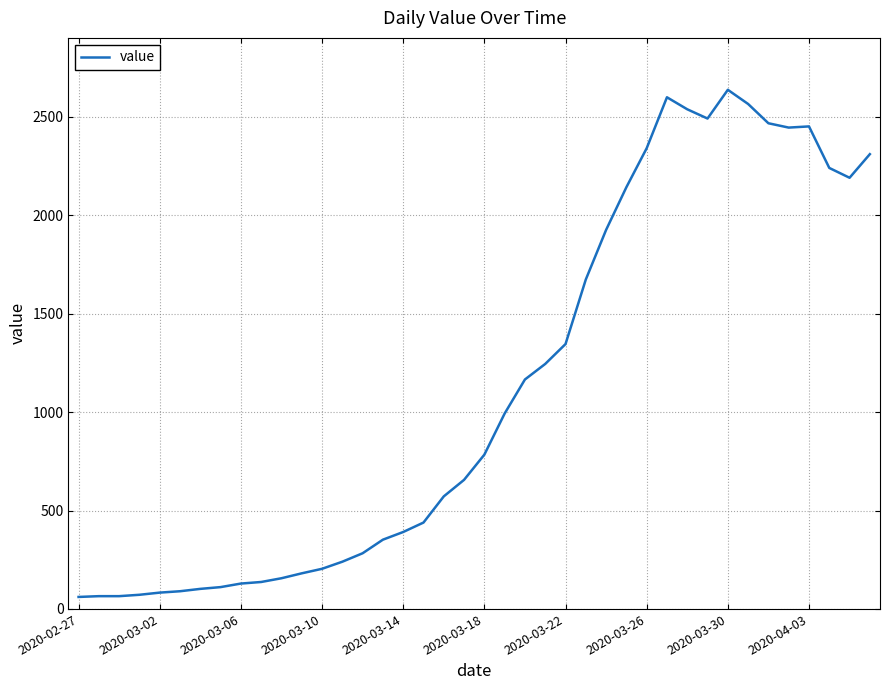

What is the difference between the maximum and minimum values?

2577